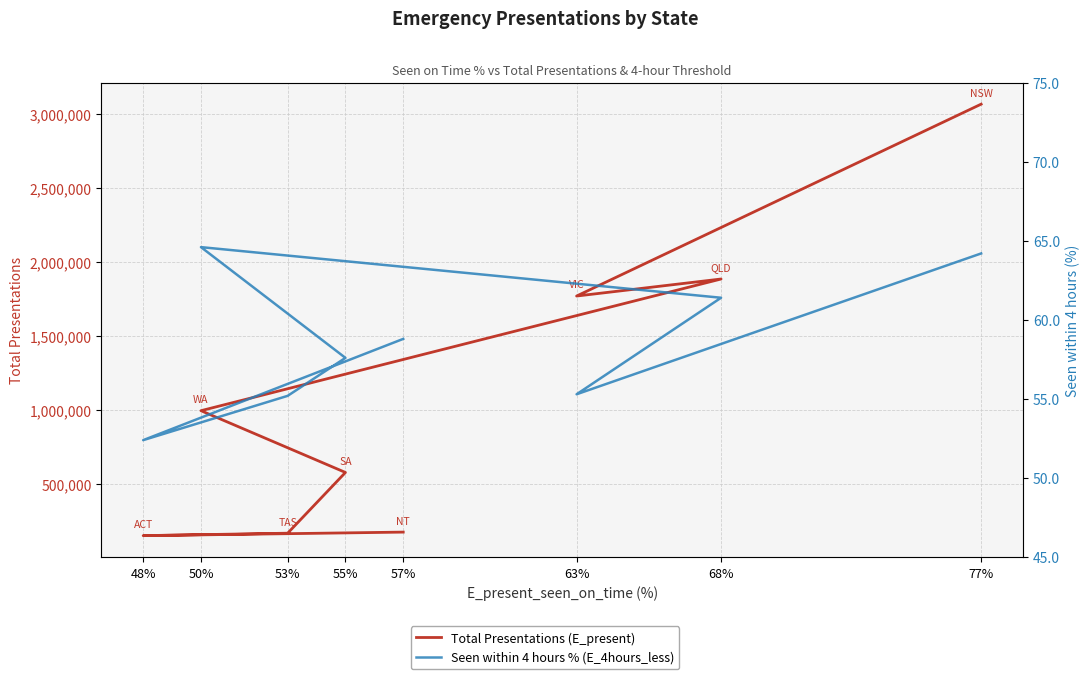

The Seen within 4 hours % (E_4hours_less) series shows 35.0 at 55%. True or false?

False